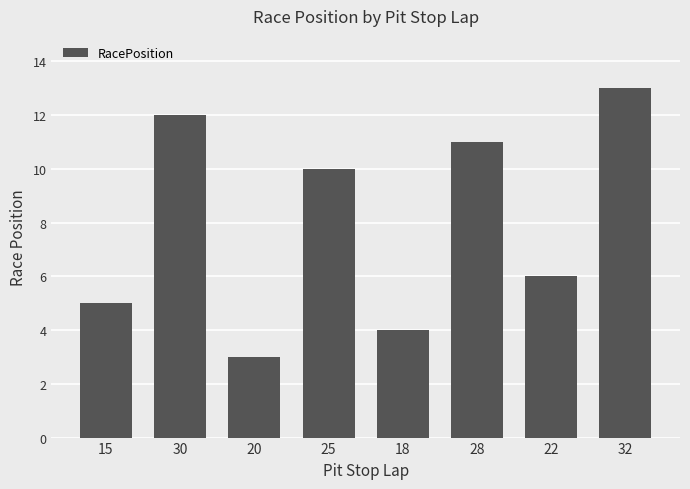

Reading right to left, transcribe all the data shown in this chart.

13	6	11	4	10	3	12	5